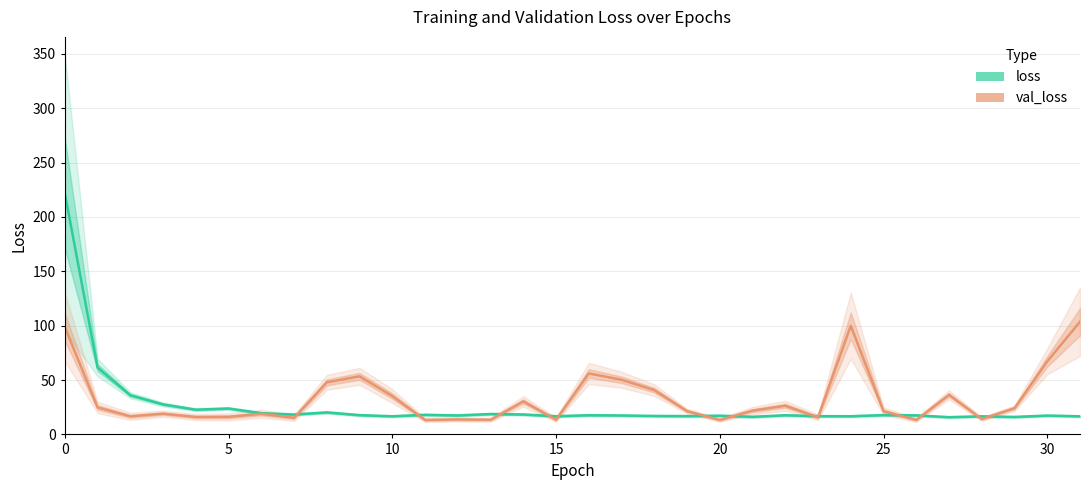

Where is loss nearest to the value 118?

1